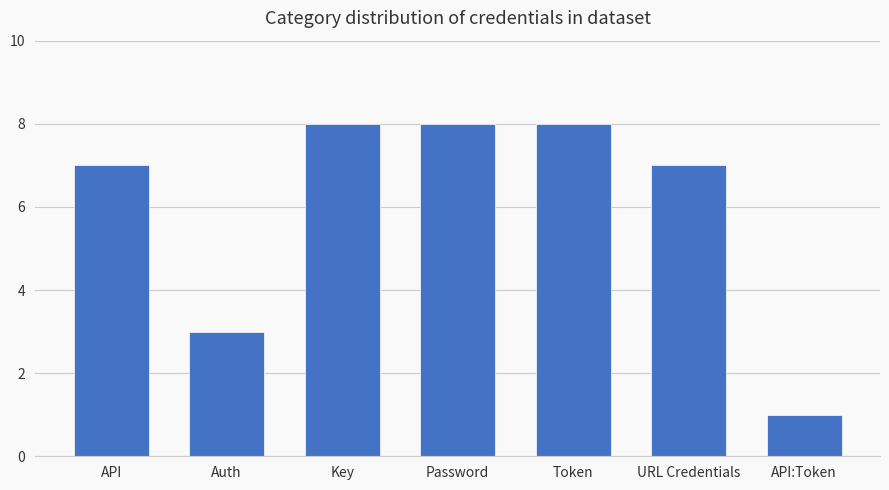

Reading right to left, list all the values displayed in this chart.

API:Token=1	URL Credentials=7	Token=8	Password=8	Key=8	Auth=3	API=7